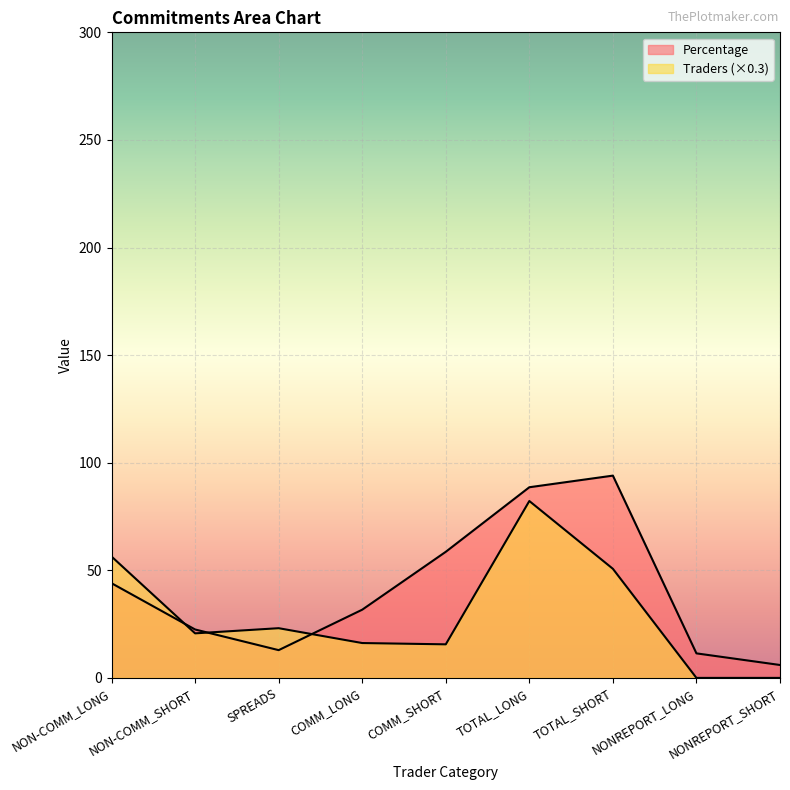

What is the label of the 3rd point from the right?

TOTAL_SHORT